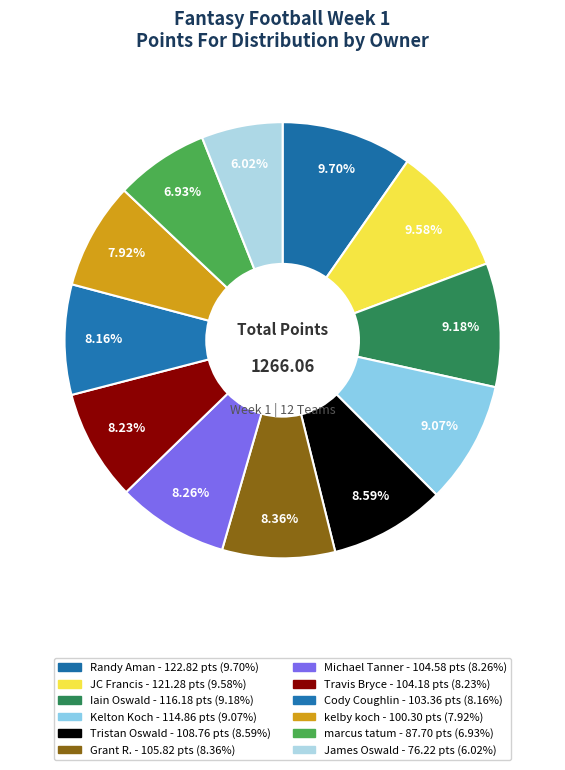

To the nearest percent, what is the average slice percentage?

8%